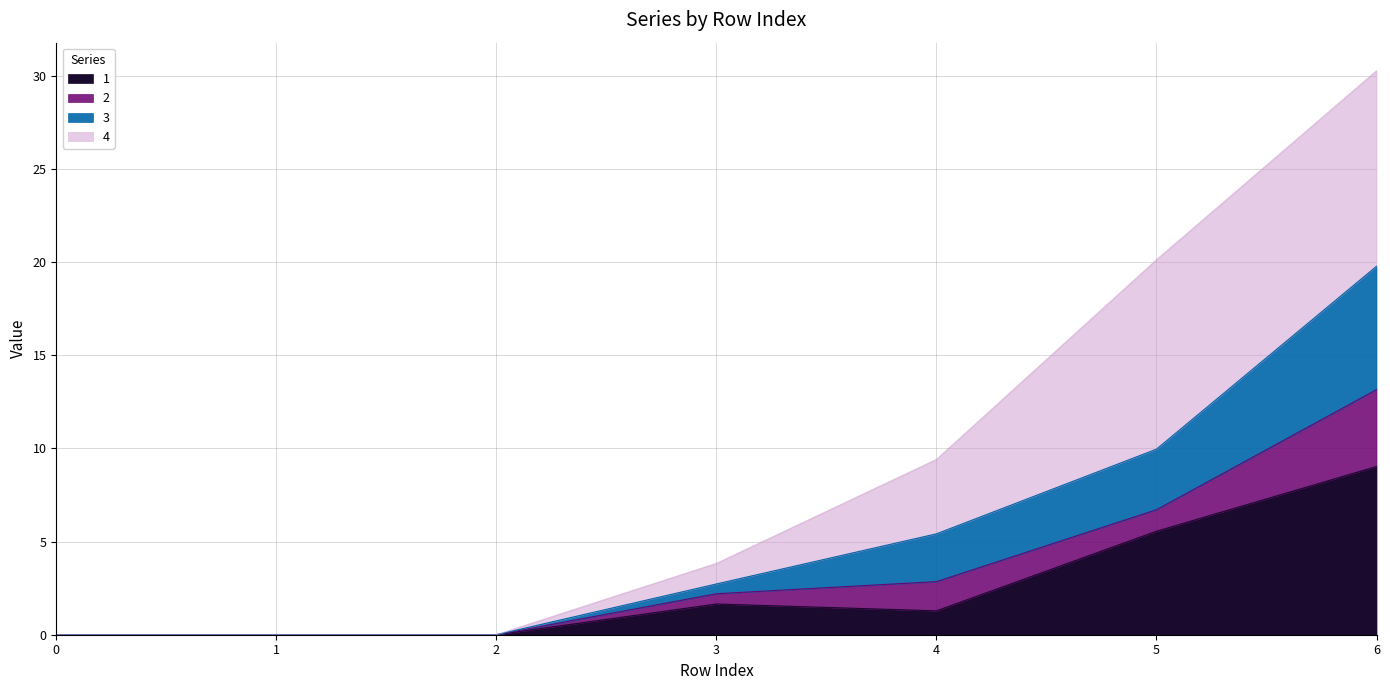

What is the total value across all series at 4?

9.4